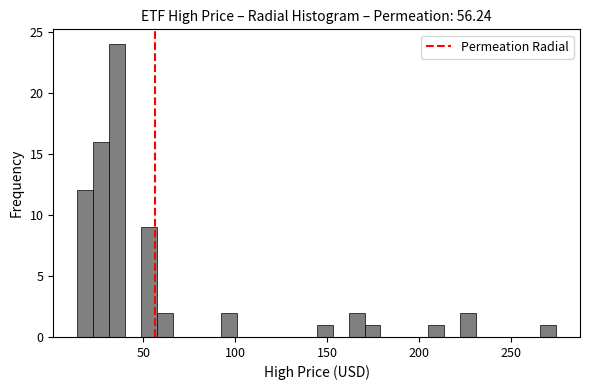

Around what value on the x-axis is the tallest bar? Give the approximate position of its centre, as read against the axis.

35